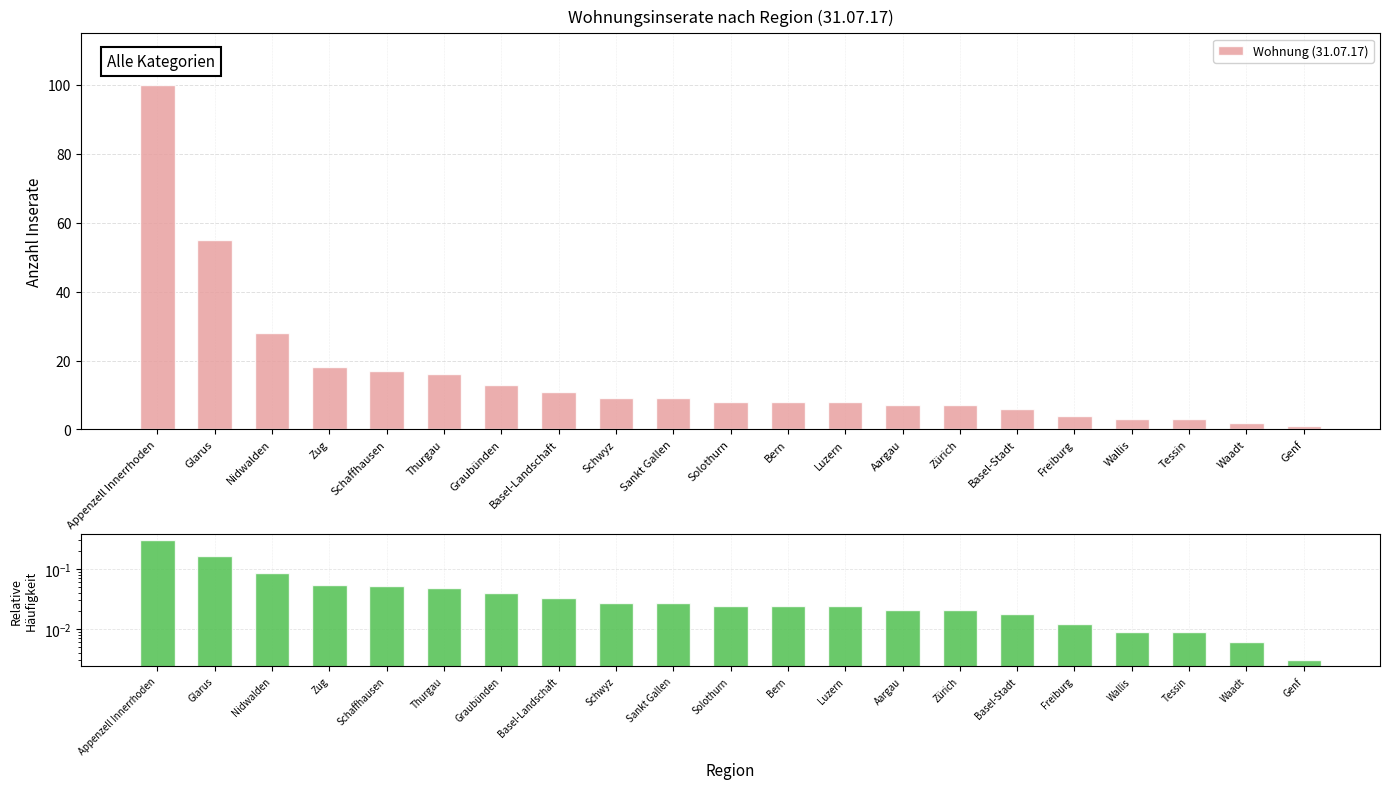

Reading left to right, extract all data points from this chart.

Wohnung (31.07.17): 100.0	55.0	28.0	18.0	17.0	16.0	13.0	11.0	9.0	9.0	8.0	8.0	8.0	7.0	7.0	6.0	4.0	3.0	3.0	2.0	1.0
Relative Häufigkeit: 0.3	0.2	0.1	0.1	0.1	0.0	0.0	0.0	0.0	0.0	0.0	0.0	0.0	0.0	0.0	0.0	0.0	0.0	0.0	0.0	0.0